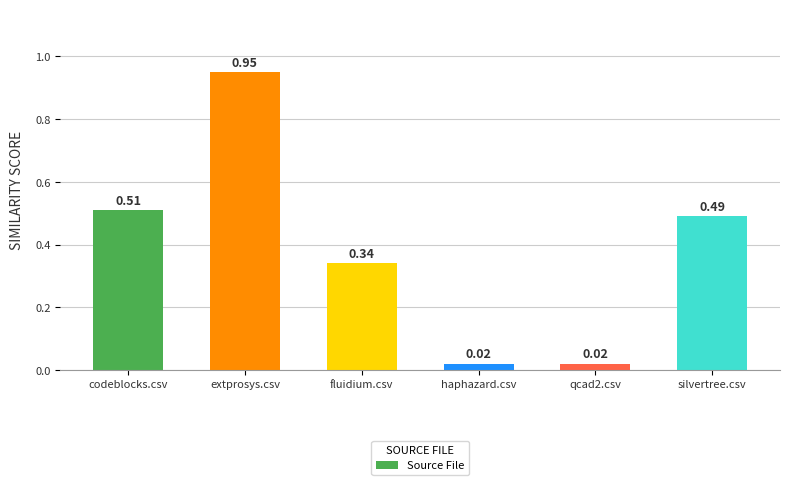

What is the label of the 1st bar from the right?

silvertree.csv